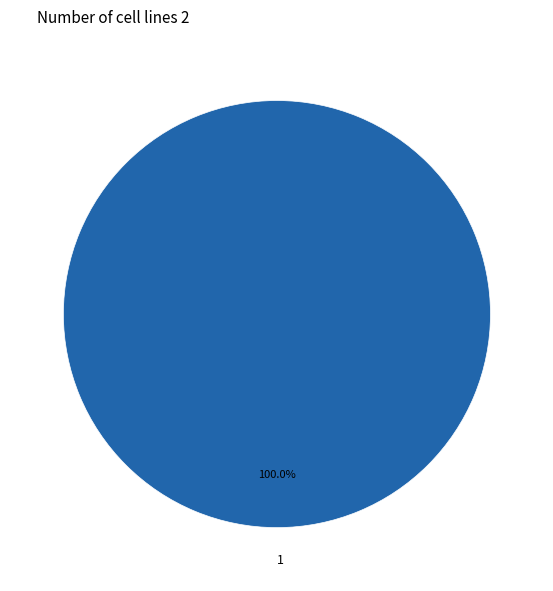

Does any single category account for the majority?

Yes